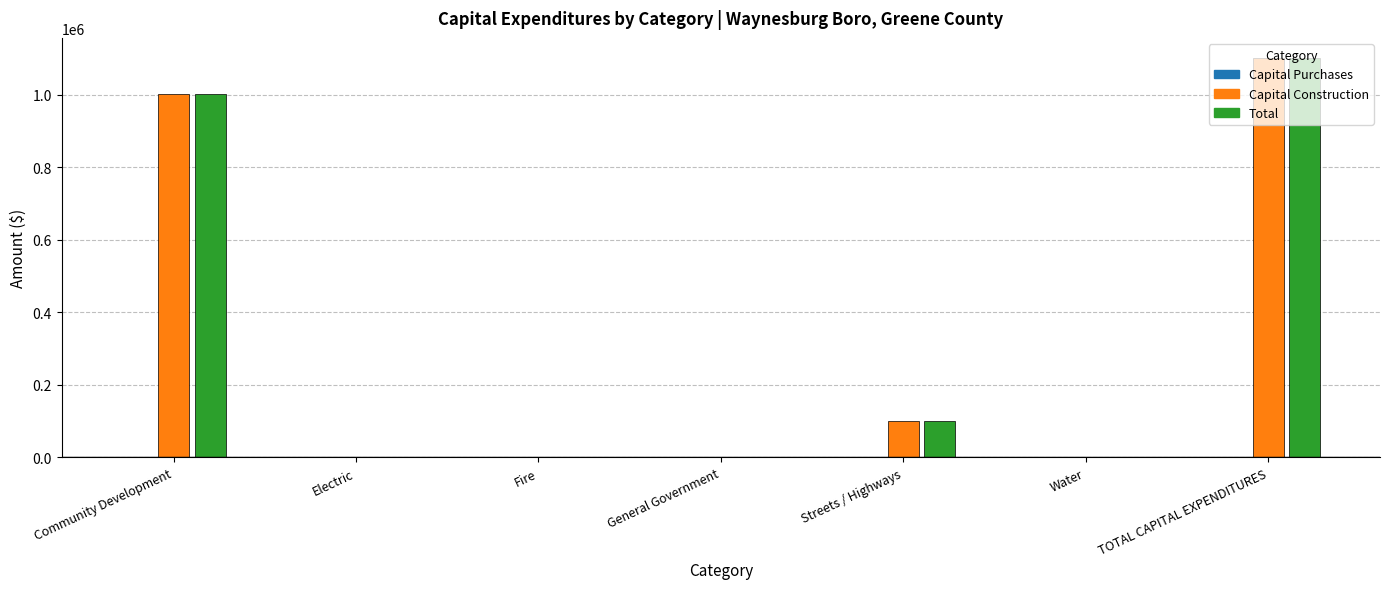

What is the maximum value shown in the chart?

1102190